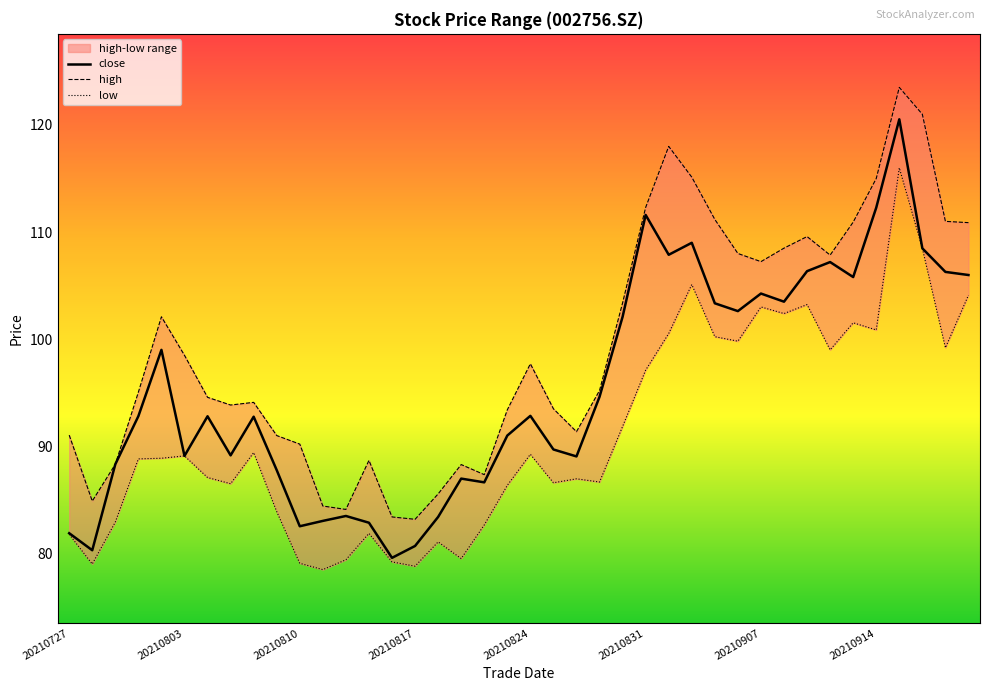

Which category has the lowest value across all series?

20210811